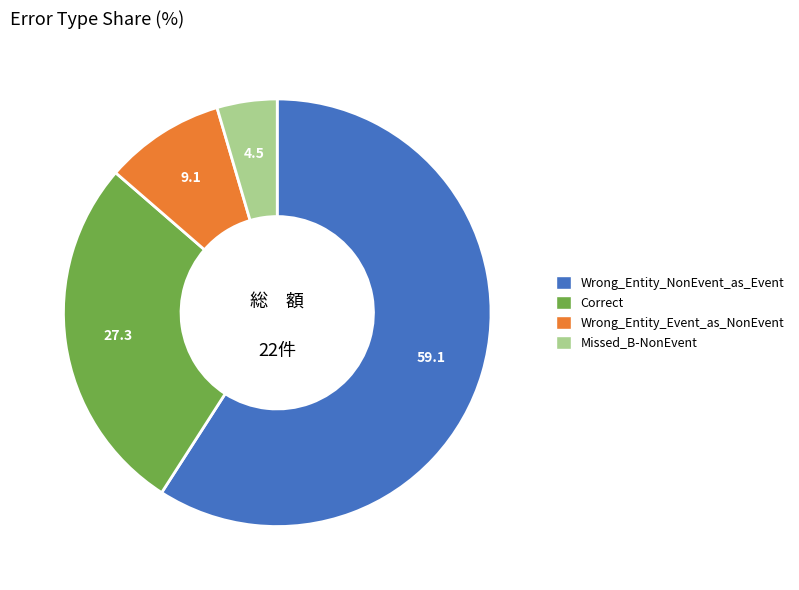

Is the sum of Correct and Missed_B-NonEvent greater than half?

No